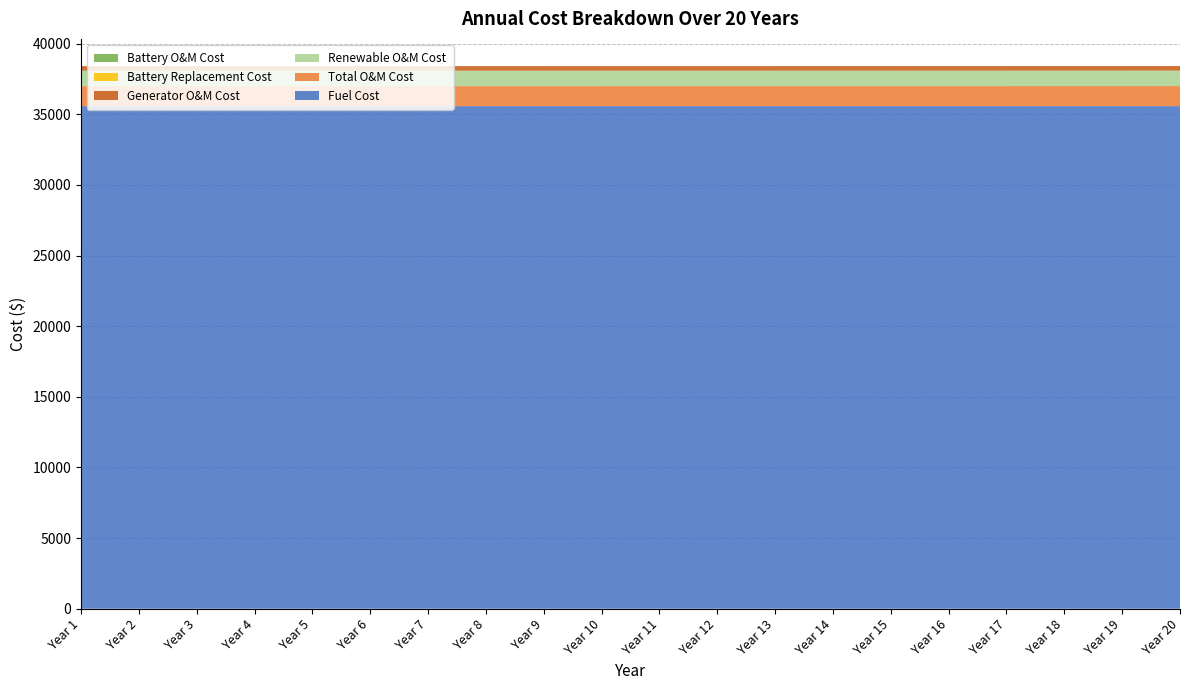

Reading left to right, what are all the values shown in this chart?

Fuel Cost: 35575.0	35575.1	35575.2	35575.3	35575.3	35575.5	35575.6	35575.7	35575.8	35576.0	35576.2	35576.4	35576.6	35576.8	35577.1	35577.4	35577.7	35578.1	35578.5	35578.9
Total O&M Cost: 1417.1	1417.1	1417.1	1417.1	1417.1	1417.1	1417.1	1417.1	1417.1	1417.1	1417.1	1417.1	1417.1	1417.1	1417.1	1417.1	1417.1	1417.1	1417.1	1417.1
Renewable O&M Cost: 1091.9	1091.9	1091.9	1091.9	1091.9	1091.9	1091.9	1091.9	1091.9	1091.9	1091.9	1091.9	1091.9	1091.9	1091.9	1091.9	1091.9	1091.9	1091.9	1091.9
Generator O&M Cost: 324.9	324.9	324.9	324.9	324.9	324.9	324.9	324.9	324.9	324.9	324.9	324.9	324.9	324.9	324.9	324.9	324.9	324.9	324.9	324.9
Battery Replacement Cost: 0.6	0.6	0.7	0.7	0.7	0.7	0.8	0.8	0.8	0.9	0.9	1.0	1.0	1.1	1.2	1.3	1.4	1.5	1.6	1.7
Battery O&M Cost: 0.3	0.3	0.3	0.3	0.3	0.3	0.3	0.3	0.3	0.3	0.3	0.3	0.3	0.3	0.3	0.3	0.3	0.3	0.3	0.3